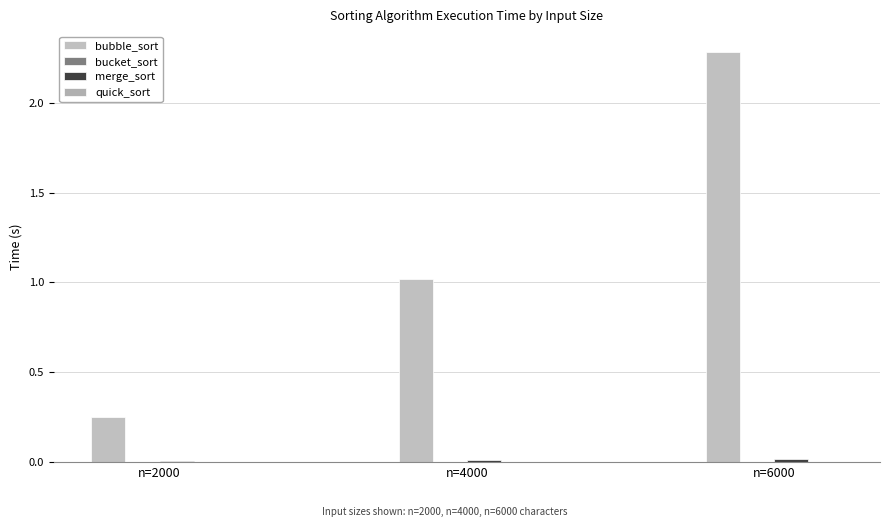

Is the value of bubble_sort at n=4000 greater than the value of bucket_sort at n=2000?

Yes